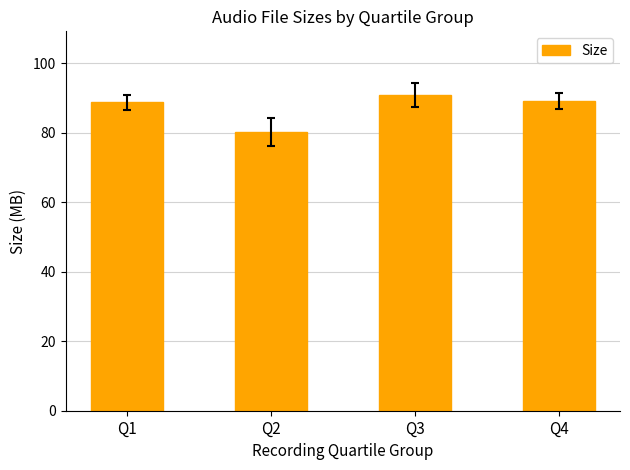

Which label corresponds to the smallest value in the chart?

Q2